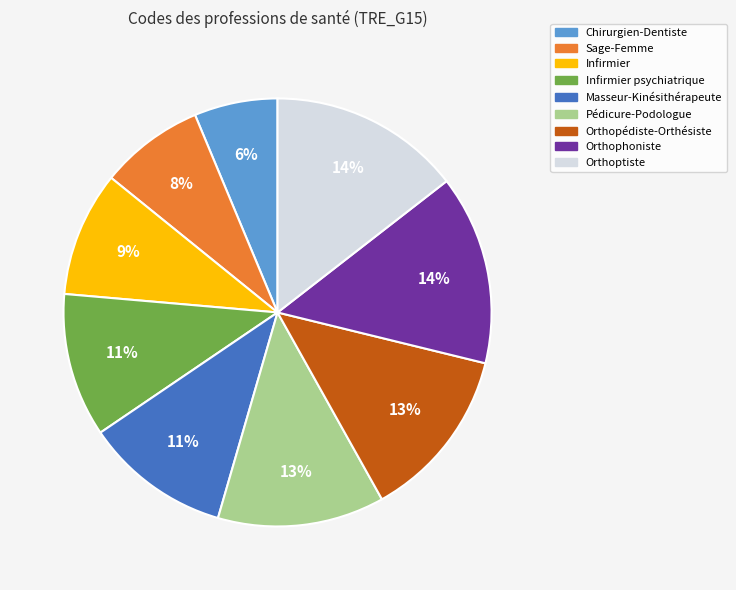

Count the number of slices in the pie.

9